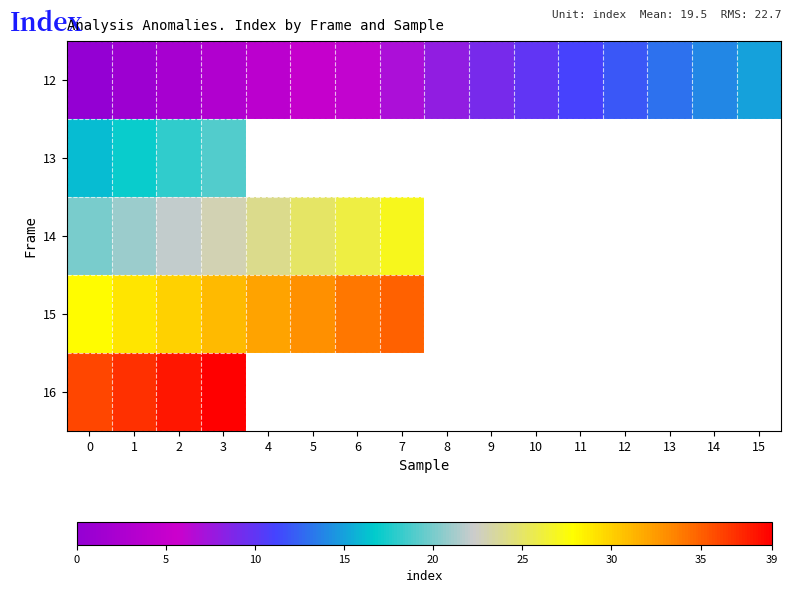

At which label is 14 closest to 23?

3